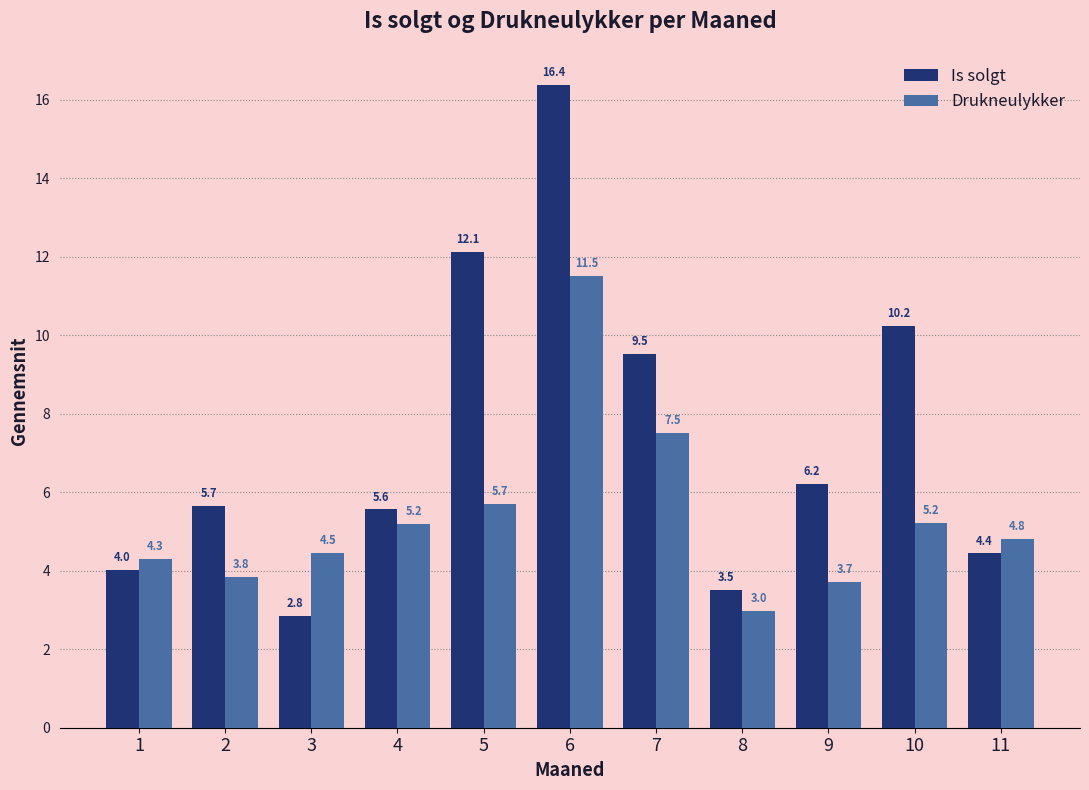

What is the sum of the Drukneulykker values at 1 and 8?

7.3